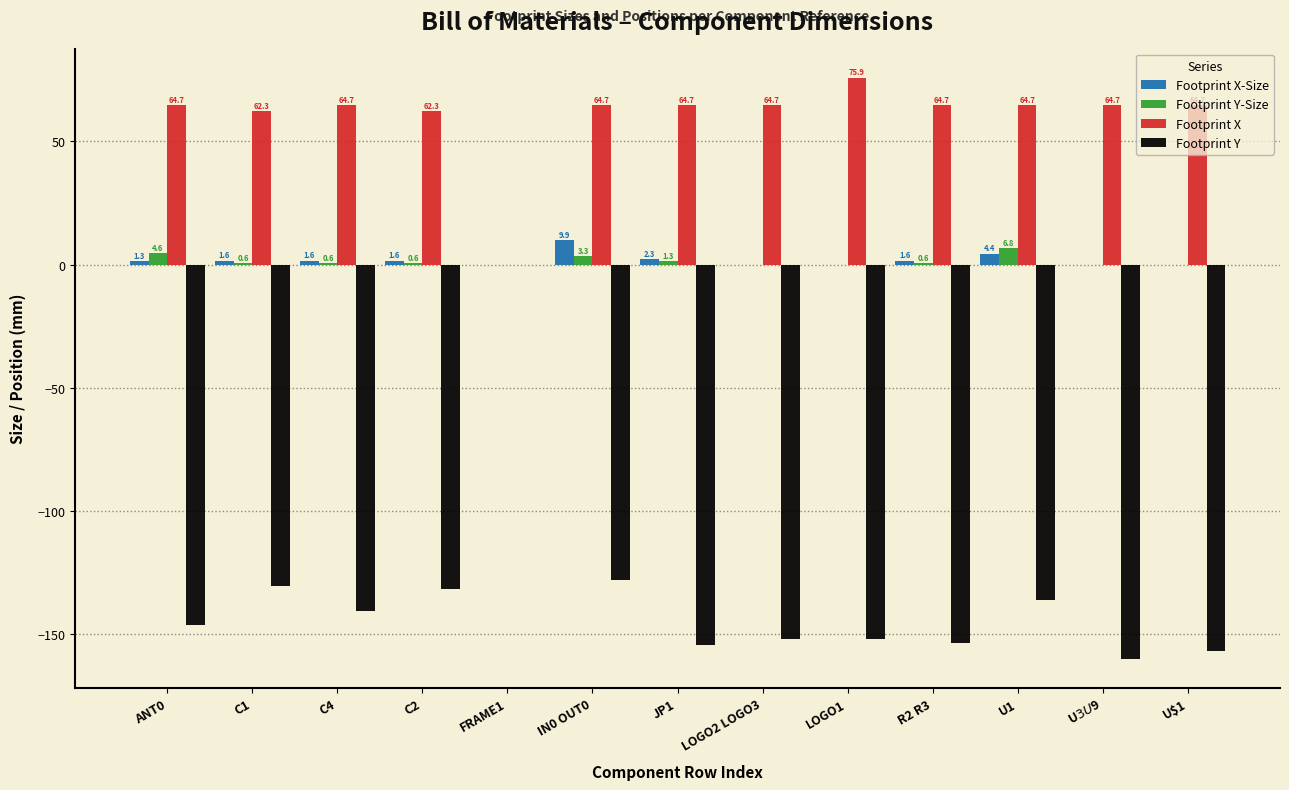

Between C2 and IN0 OUT0, which series saw the biggest shift?

Footprint X-Size